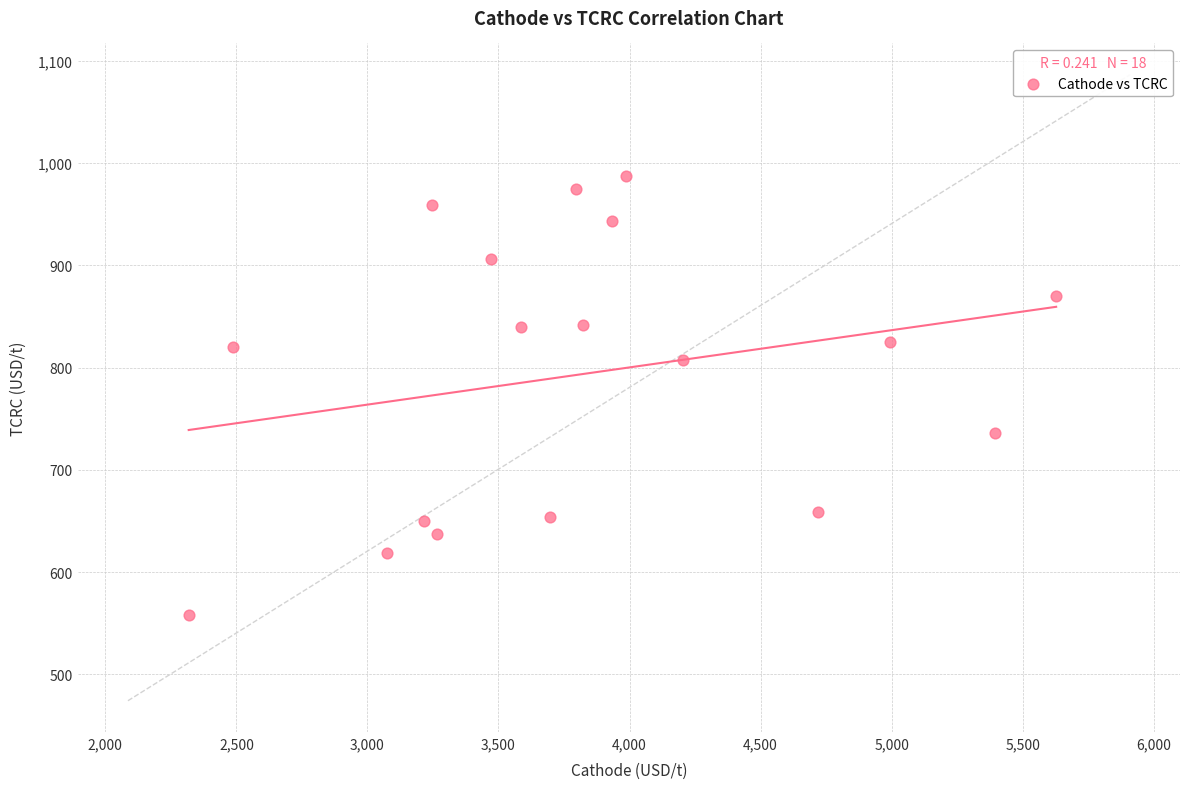

What is the range of Y values (max minus min)?

429.5